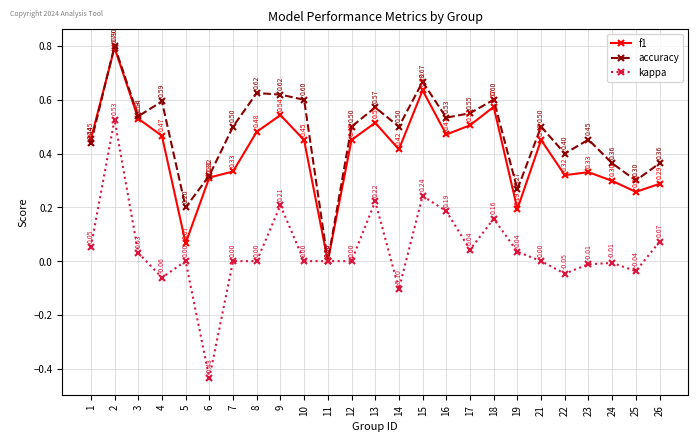

After their last crossing, which series has the higher values: f1 or accuracy?

accuracy